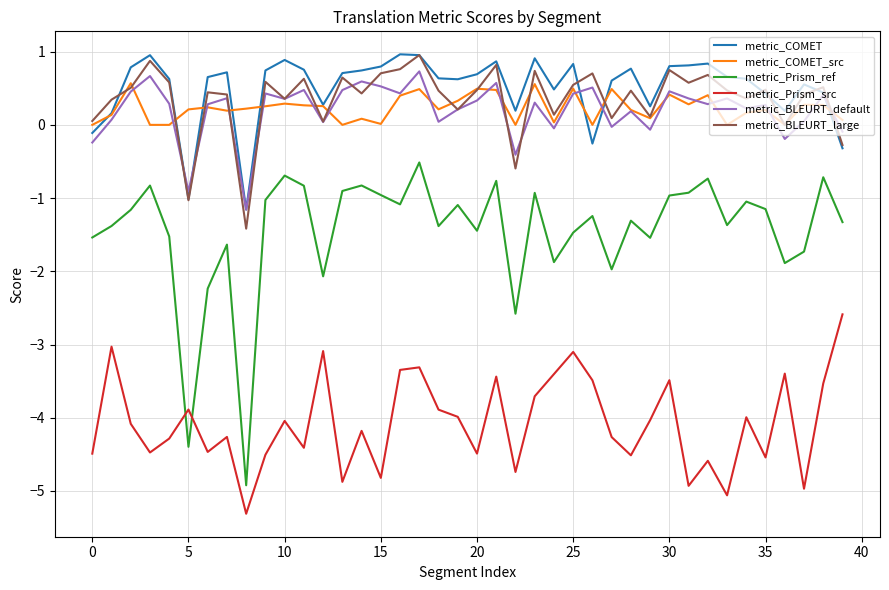

True or false: metric_BLEURT_default and metric_COMET_src cross at least once.

True